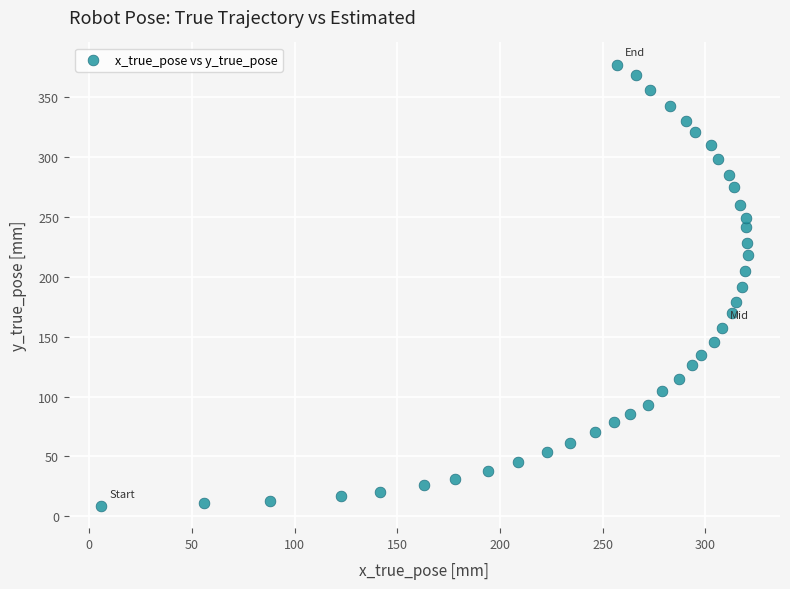

What is the range of Y values (max minus min)?

368.8